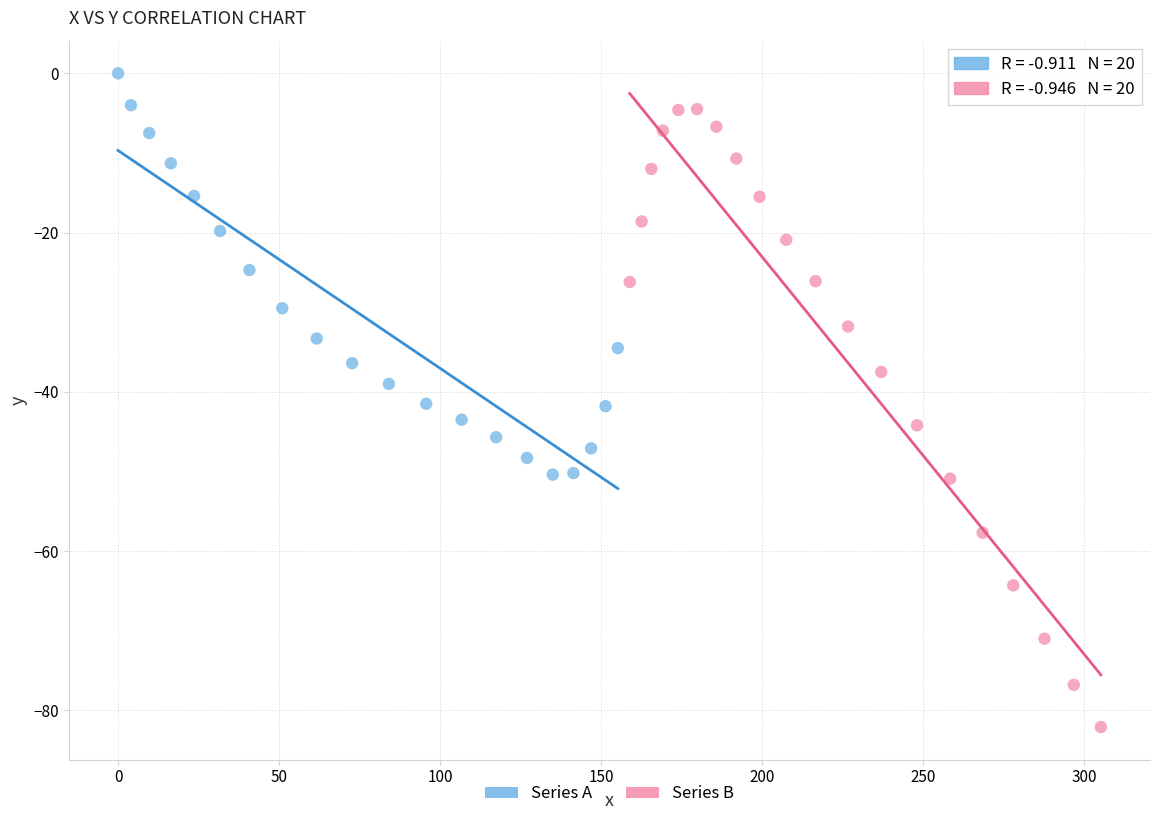

Which series has the largest Y range (max minus min)?

Series B